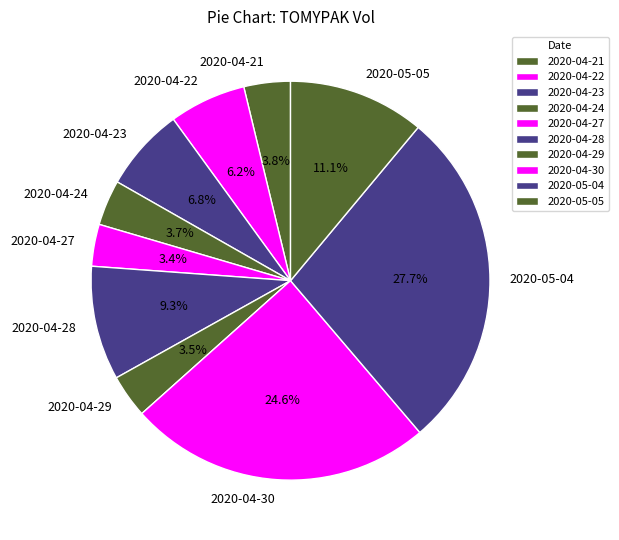

Count the number of slices in the pie.

10